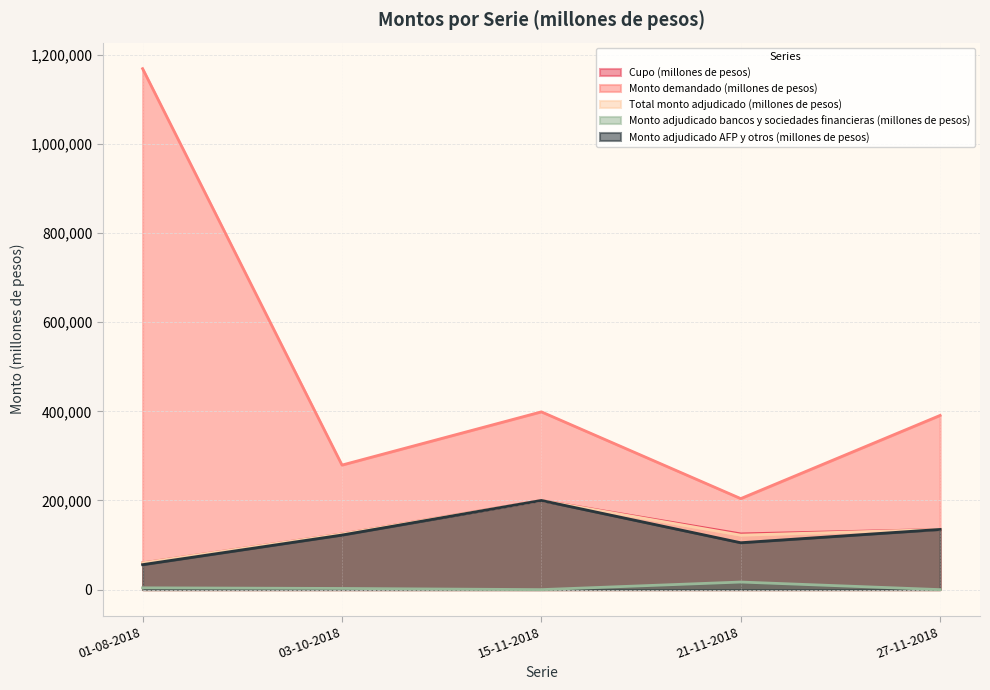

What is the difference between the highest and lowest values at 21-11-2018?

187200